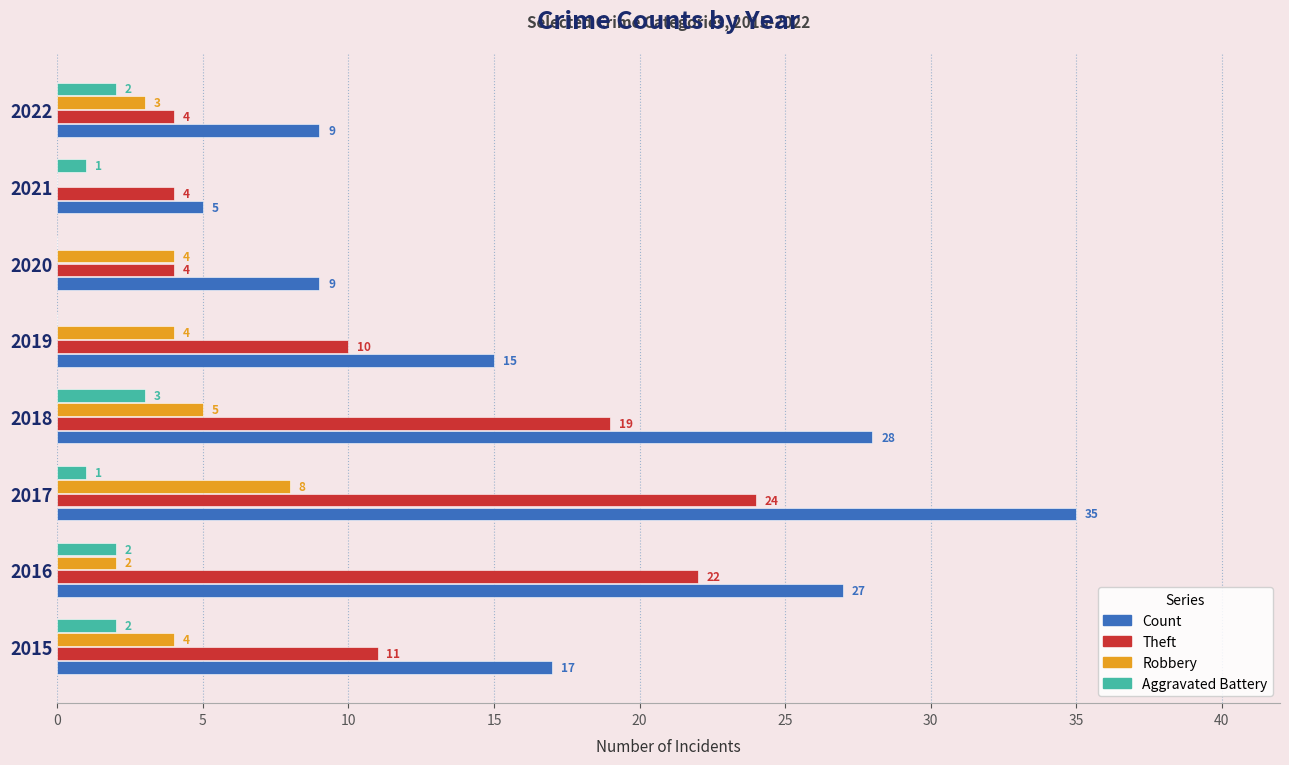

At which label is Count closest to 20?

2015